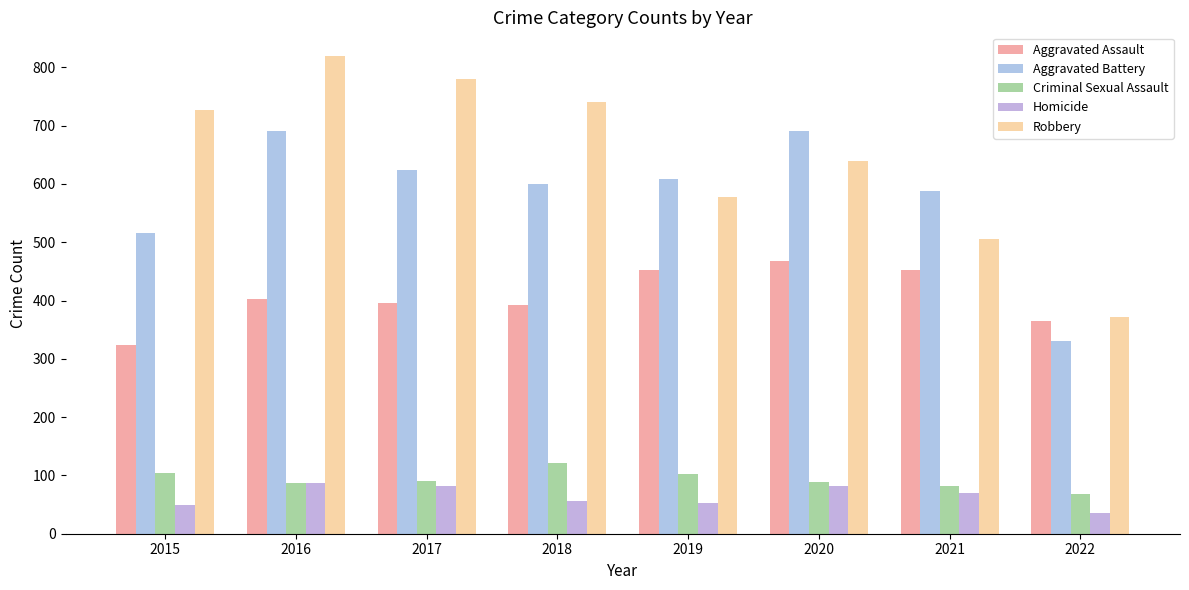

How many data points in Aggravated Assault are less than 402?

4